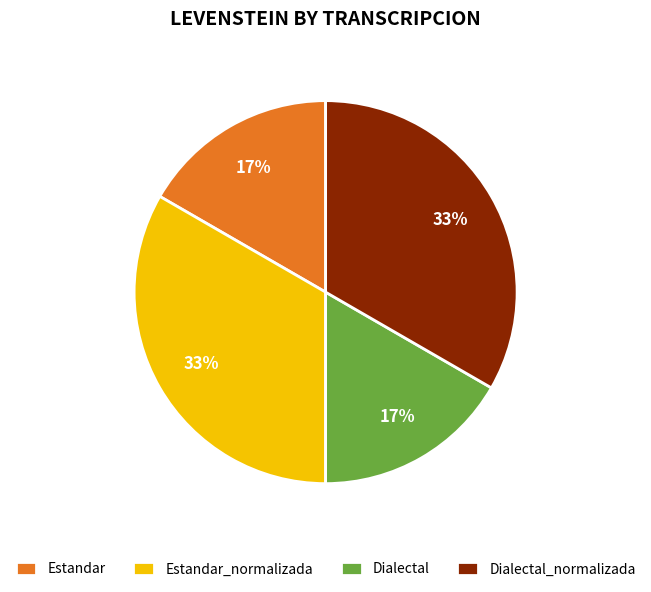

Is it true that Dialectal is 22% of the pie?

False